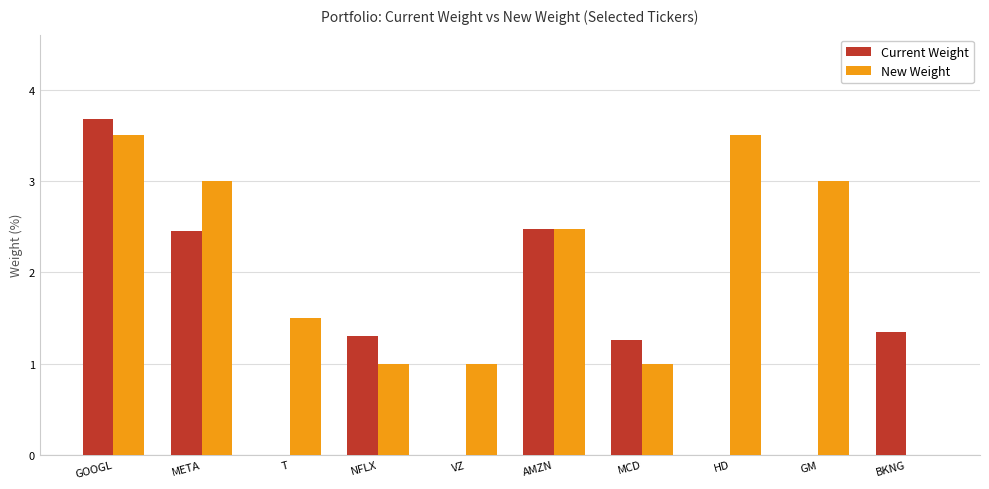

Is the value of Current Weight at BKNG greater than the value of New Weight at AMZN?

No